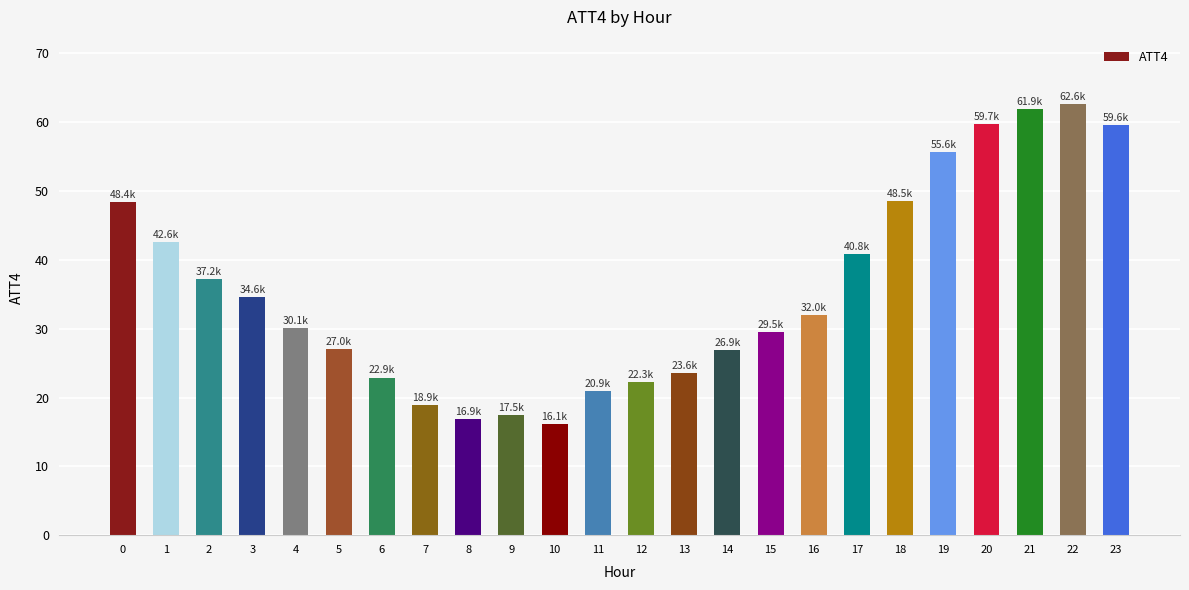

What is the sum of all values?

856.1